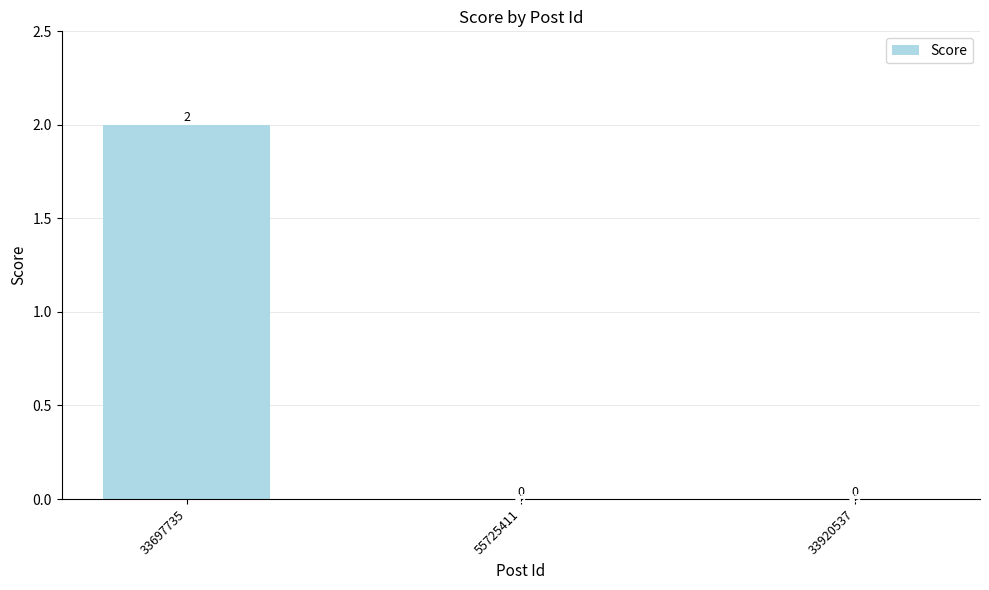

True or false: the data shows 3 at 33697735.

False